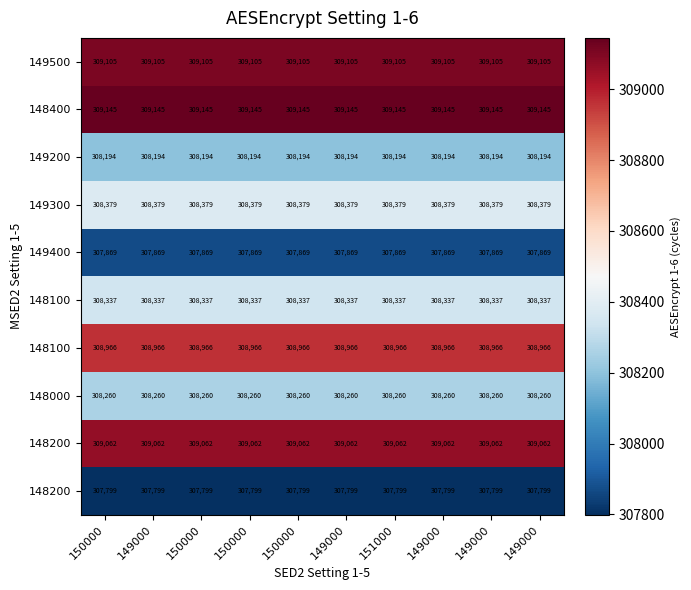

Which has a higher value, 151000 or 149000?

151000